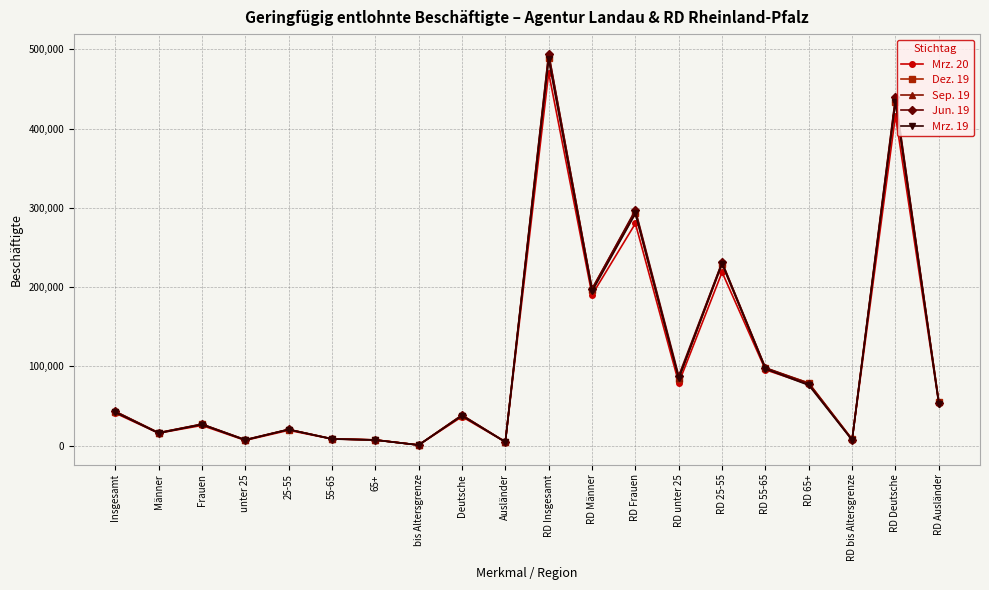

What is the average value of the Jun. 19 series?

107826